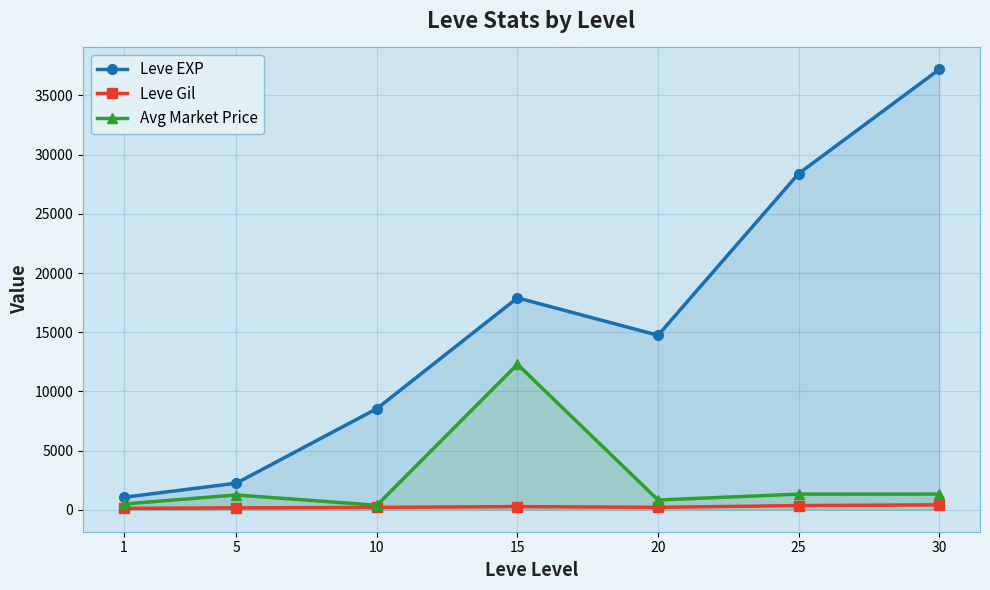

Which series has the largest range (max minus min)?

Leve EXP